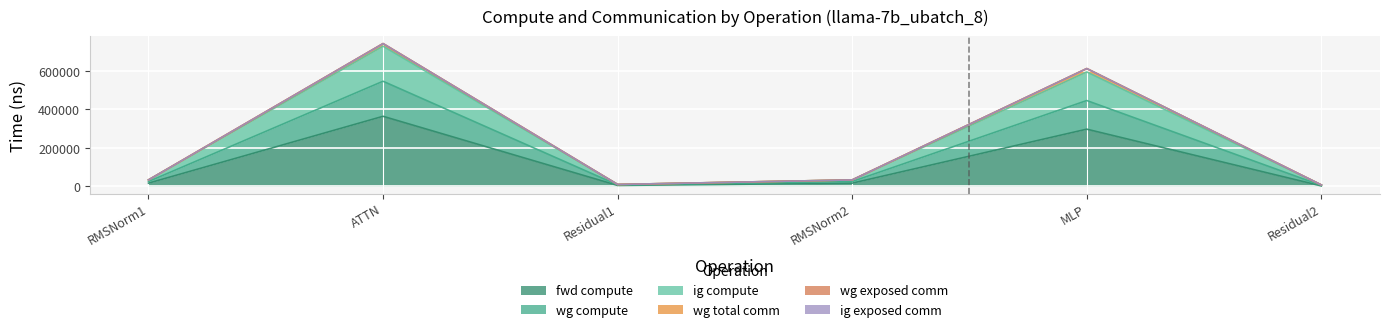

True or false: wg compute and fwd compute cross at least once.

False